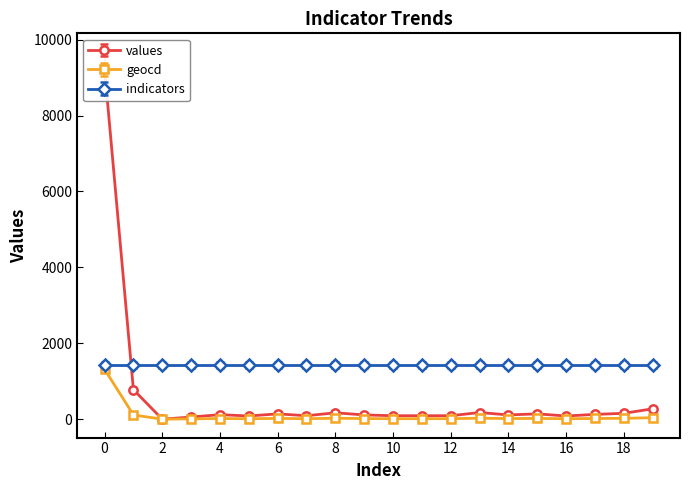

True or false: geocd and values intersect in this chart.

False